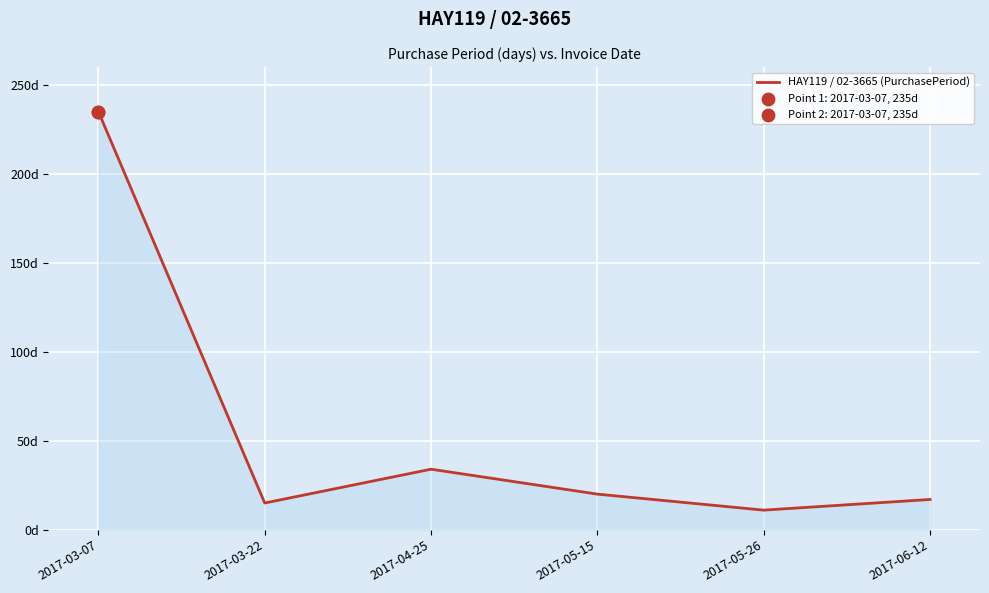

Which has a higher value, 2017-05-26 or 2017-06-12?

2017-06-12